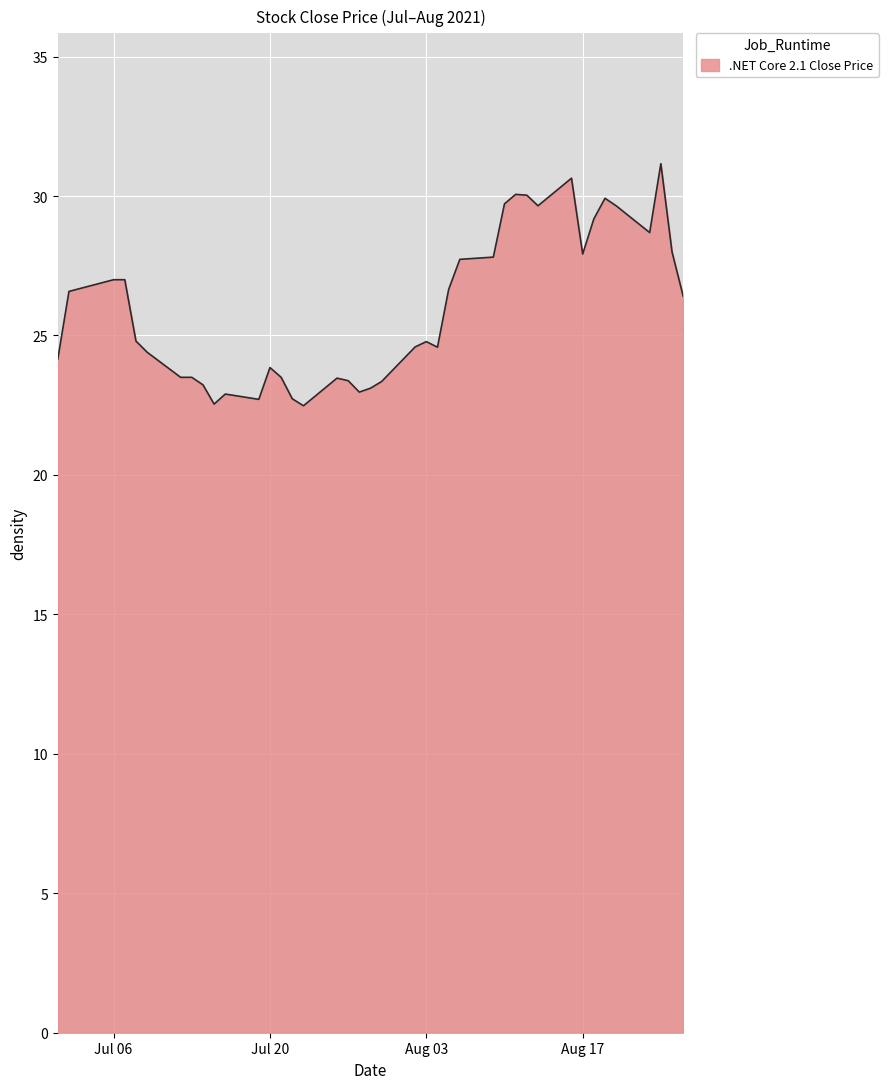

What is the maximum value shown in the chart?

31.2